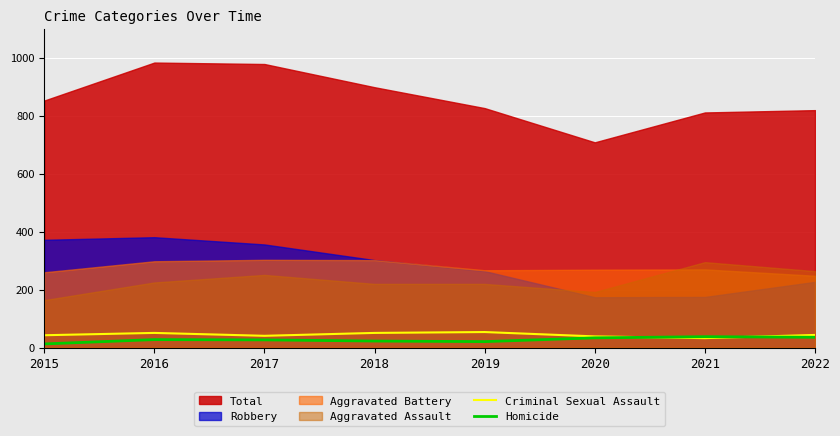

What is the difference between the maximum and second lowest values in the Criminal Sexual Assault series?

15